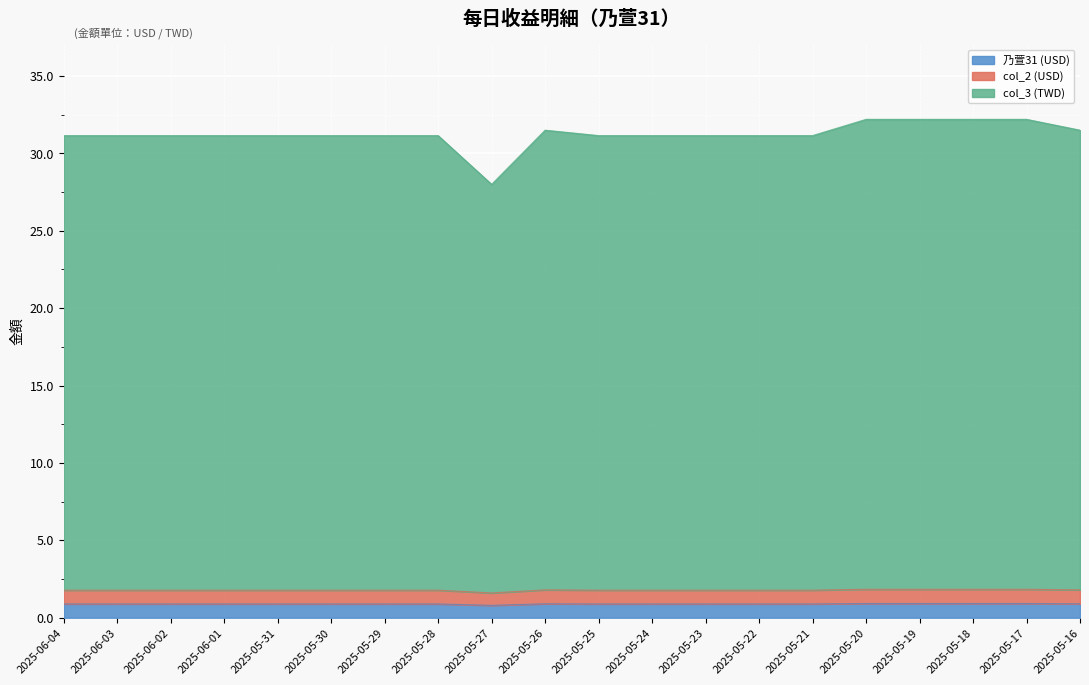

What is the difference between the highest and lowest values at 2025-05-16?

30.6